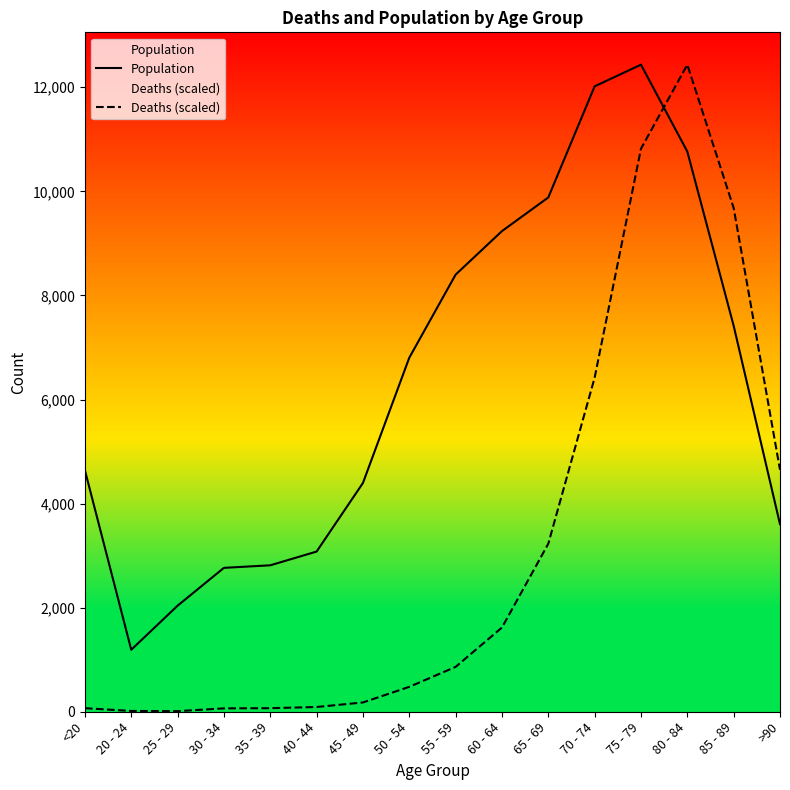

How many lines are shown in the chart?

2